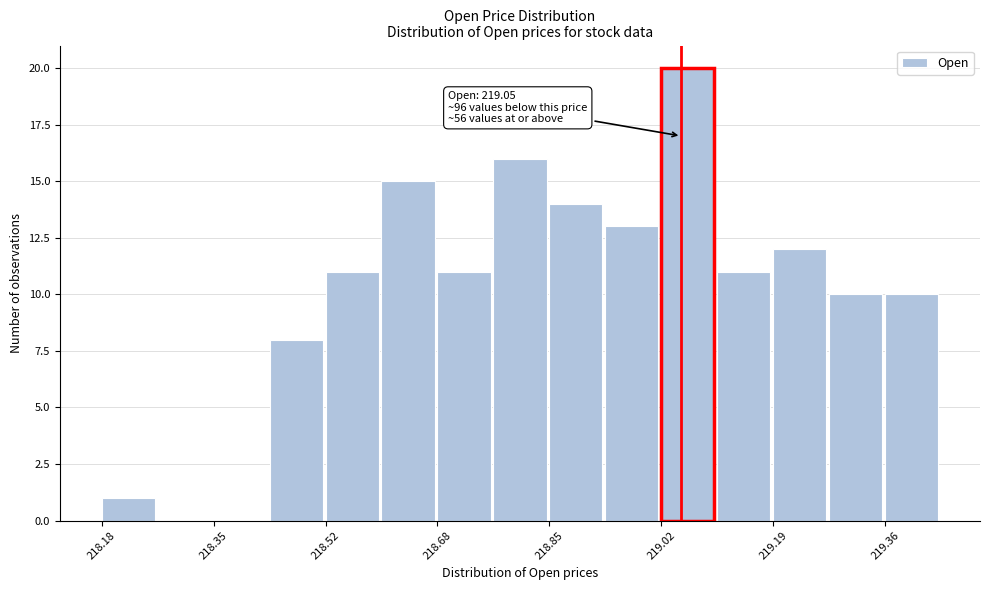

Over which range of the x-axis is the bar tallest?

219.020 to 219.104